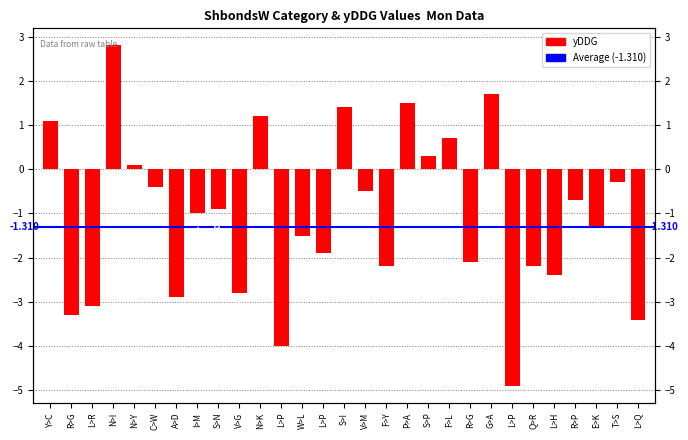

What is the value of the 5th bar from the left?

0.1